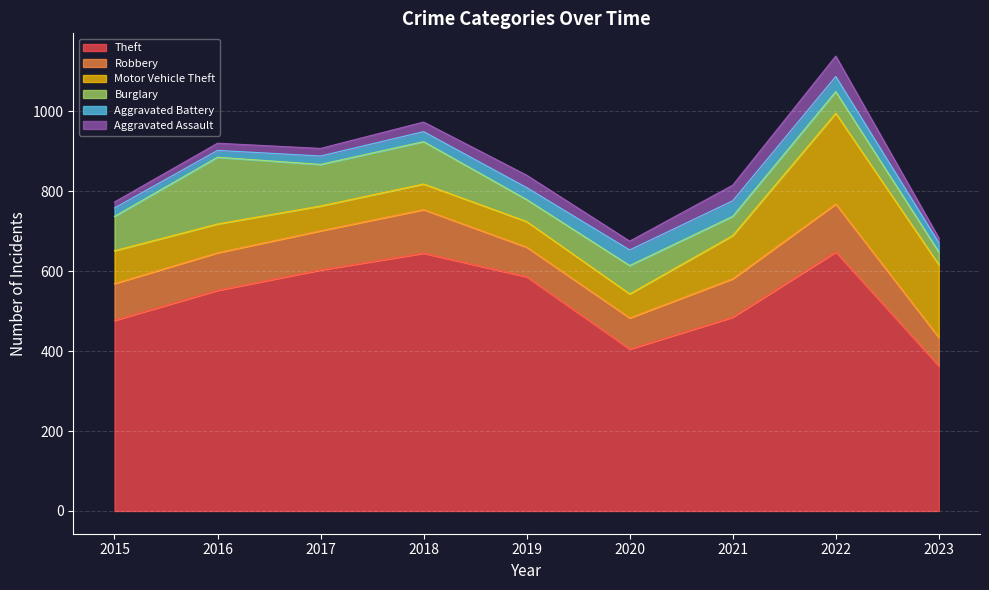

How many lines are shown in the chart?

6